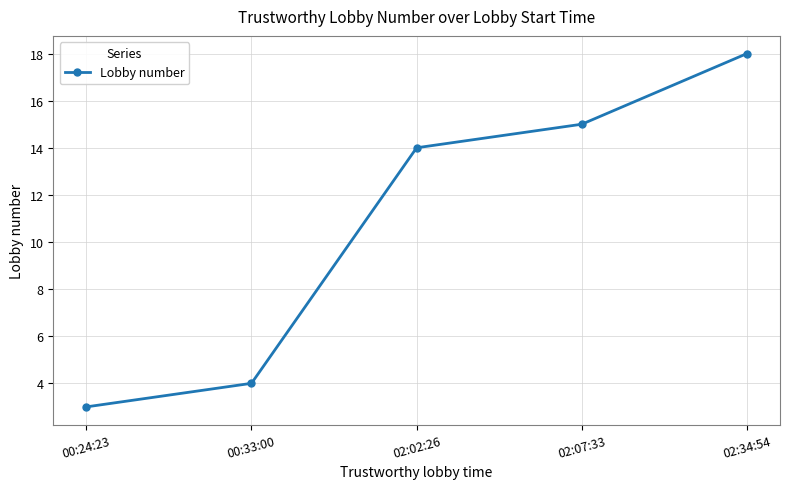

Between 00:24:23 and 02:07:33, which is larger?

02:07:33